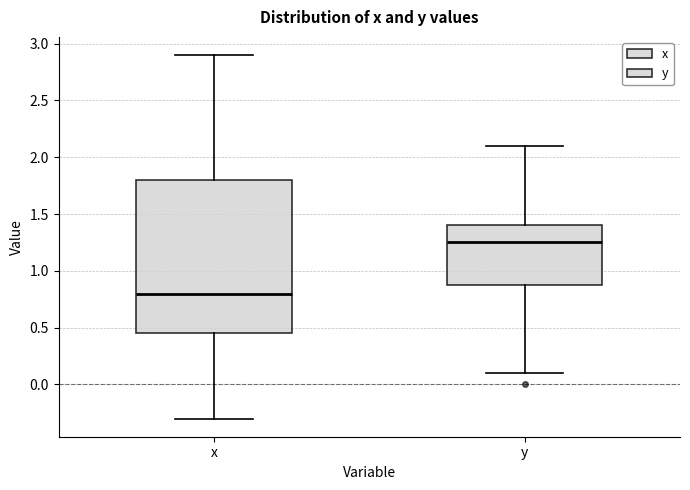

Which box has the highest median line?

y